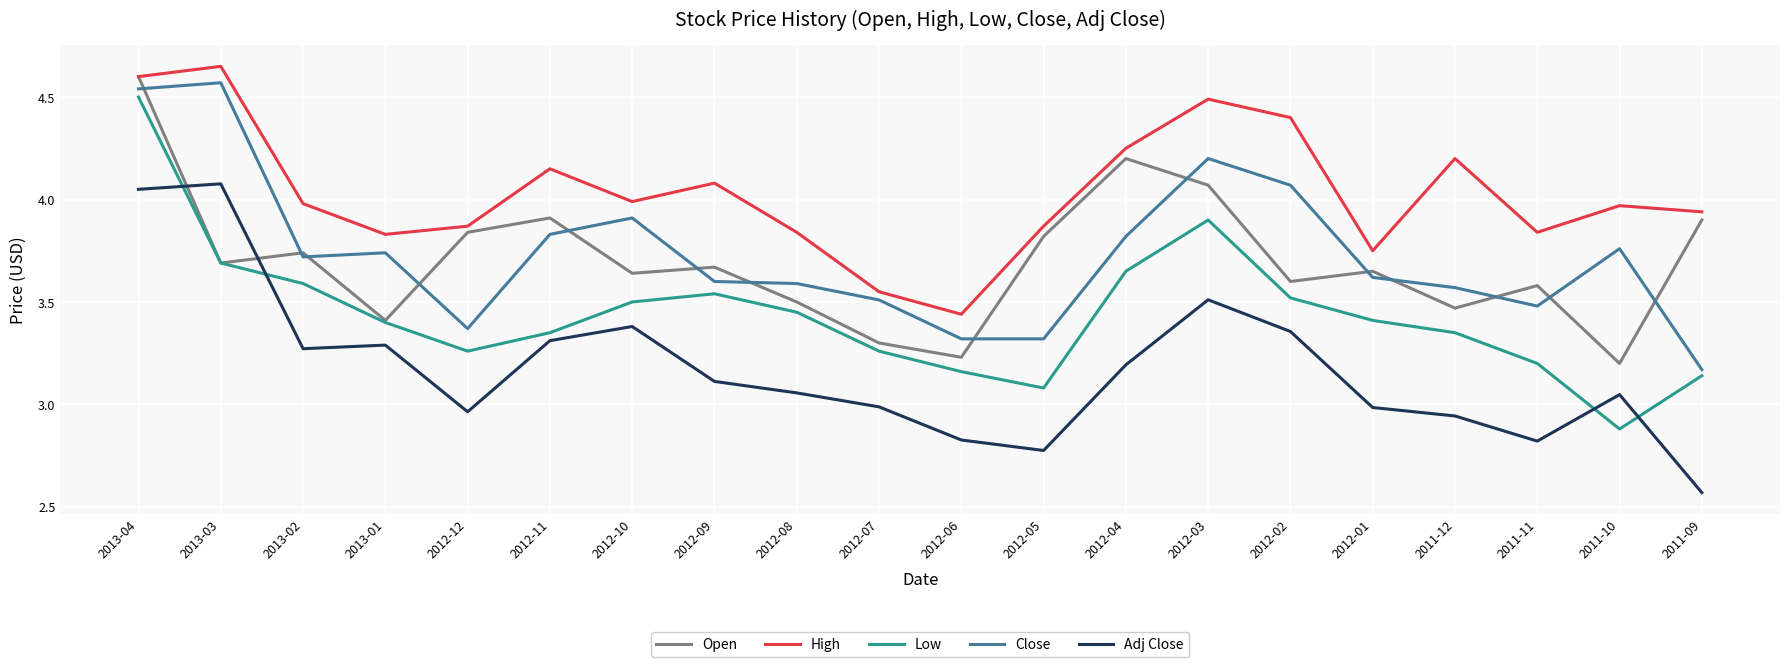

At which category is the sum across all series the highest?

2013-04